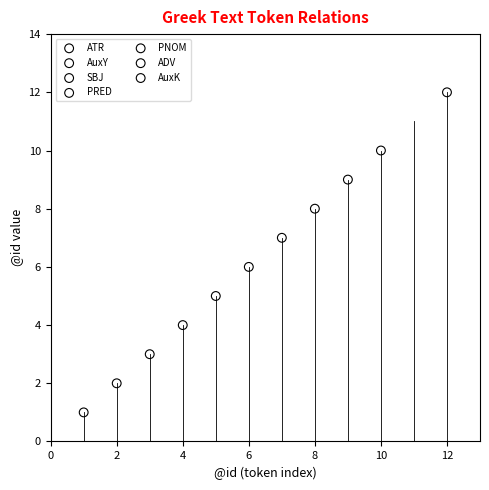

What are all the series names shown in the legend?

ATR, AuxY, SBJ, PRED, PNOM, ADV, AuxK